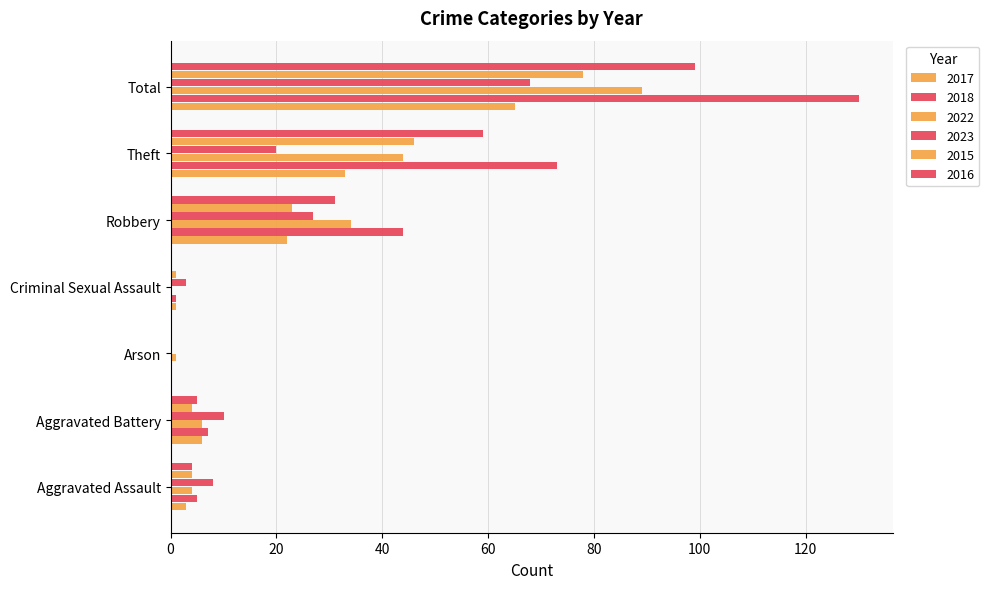

How many categories are shown in the chart?

7